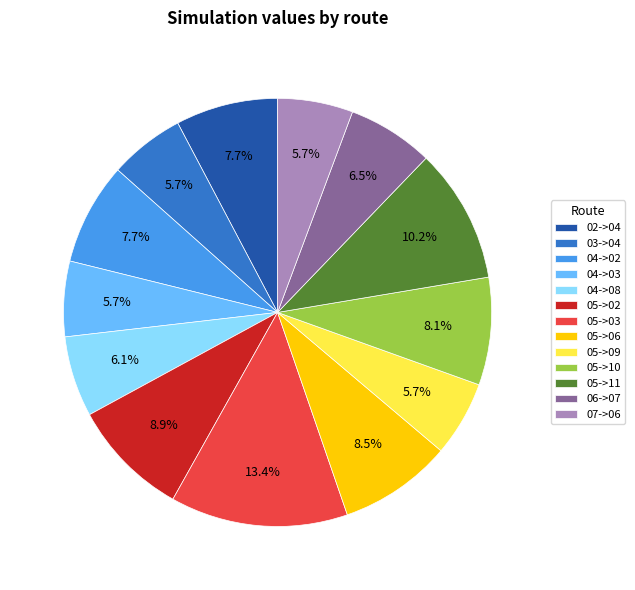

Between 05->06 and 04->02, which is larger?

05->06